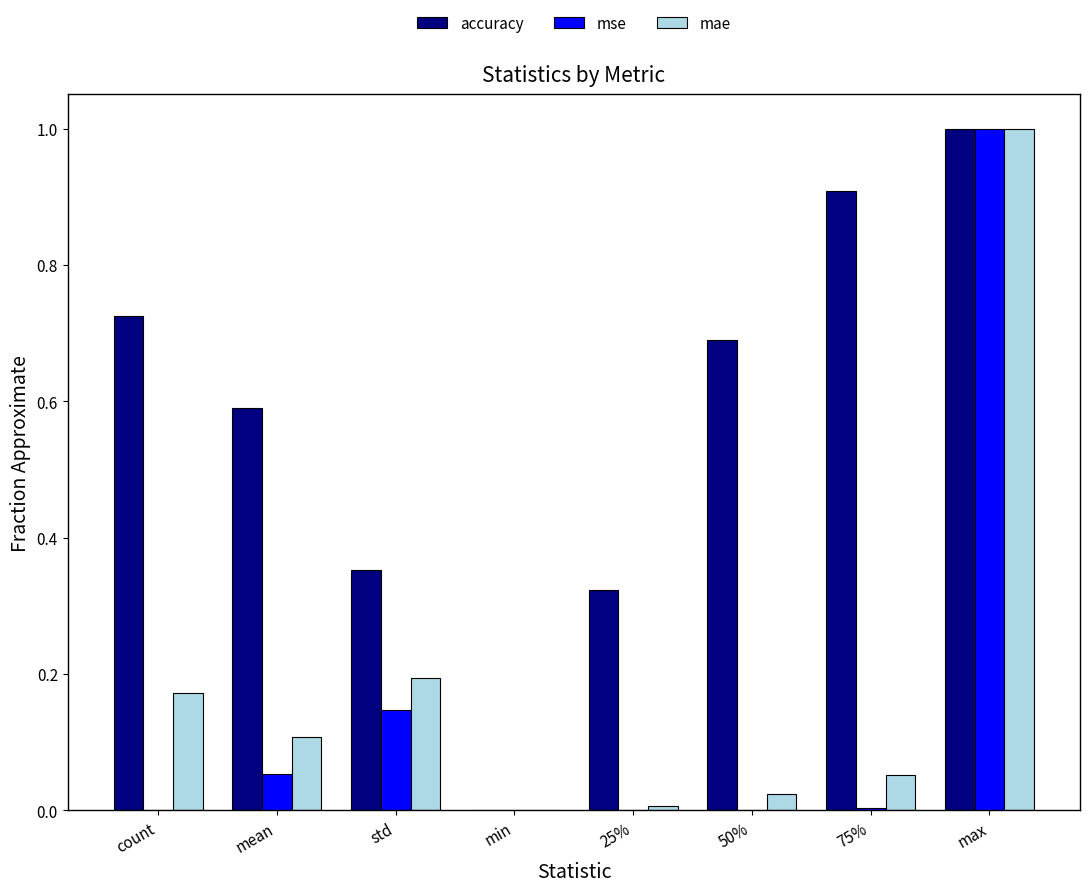

Is it true that mae equals 1.0 at max?

True